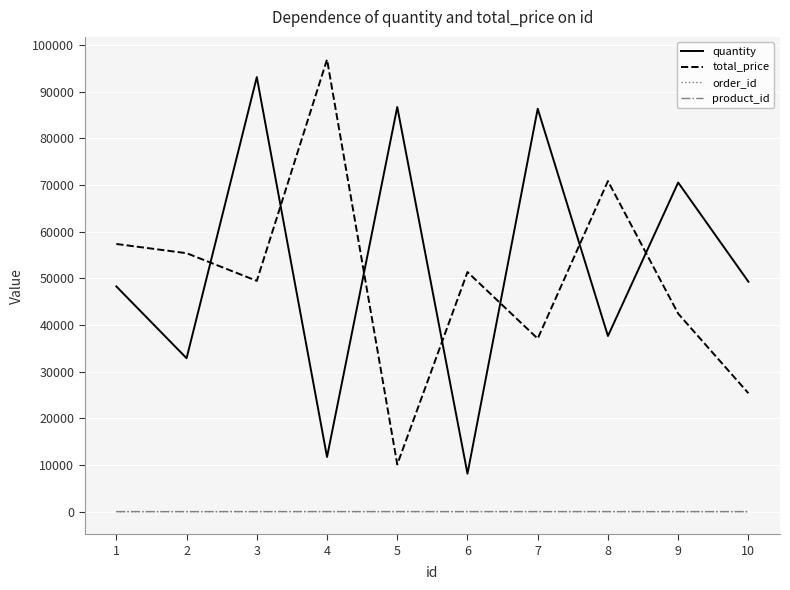

How many times do quantity and total_price cross each other?

7